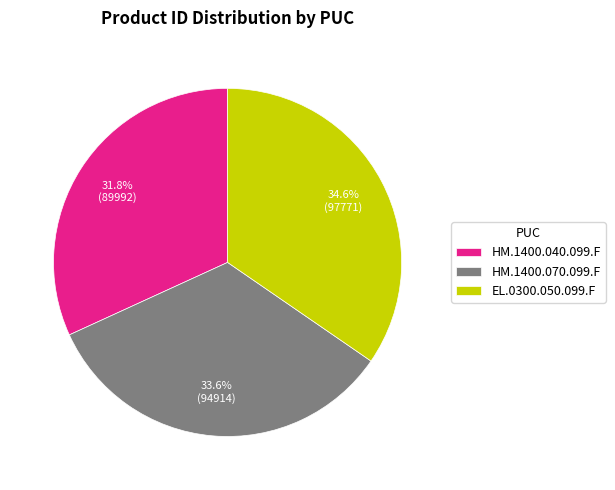

To the nearest percent, what percentage of the pie is EL.0300.050.099.F?

35%